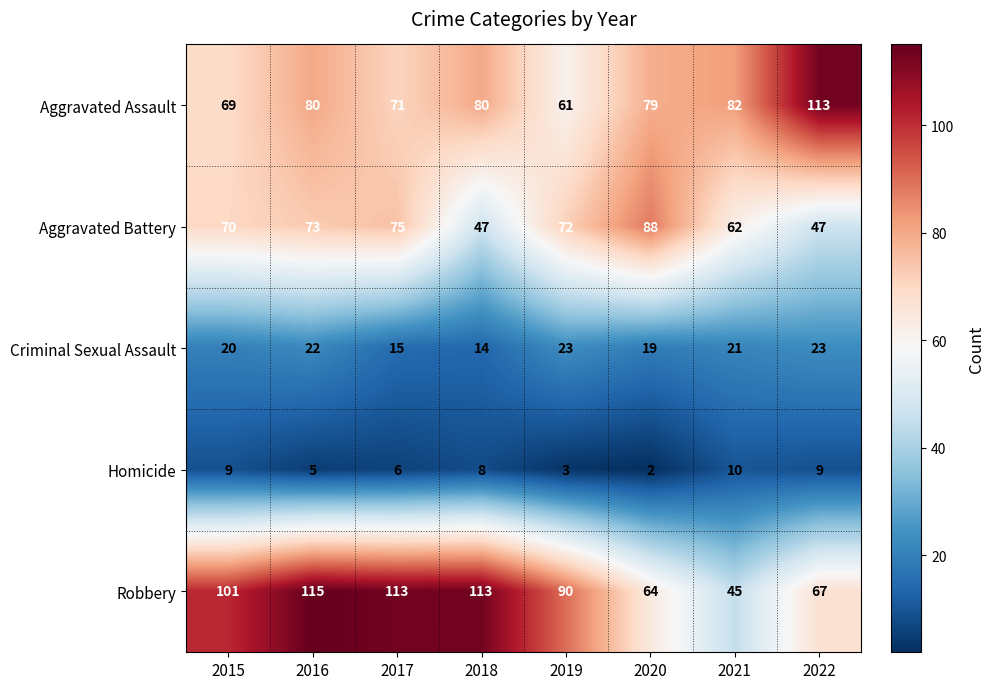

At which label does Homicide reach its peak?

2021